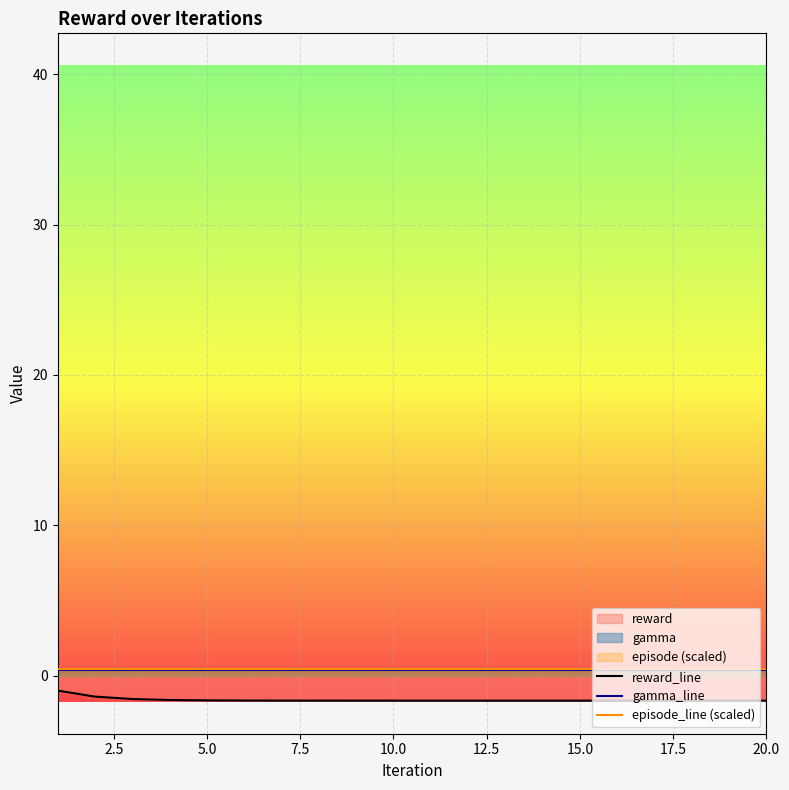

Which series has the widest spread of values?

reward_line